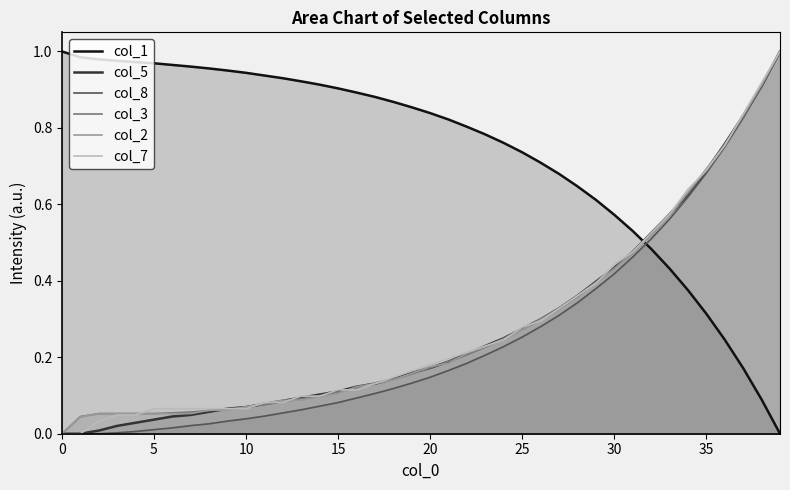

Where do col_1 and col_7 first cross each other?

31 and 32